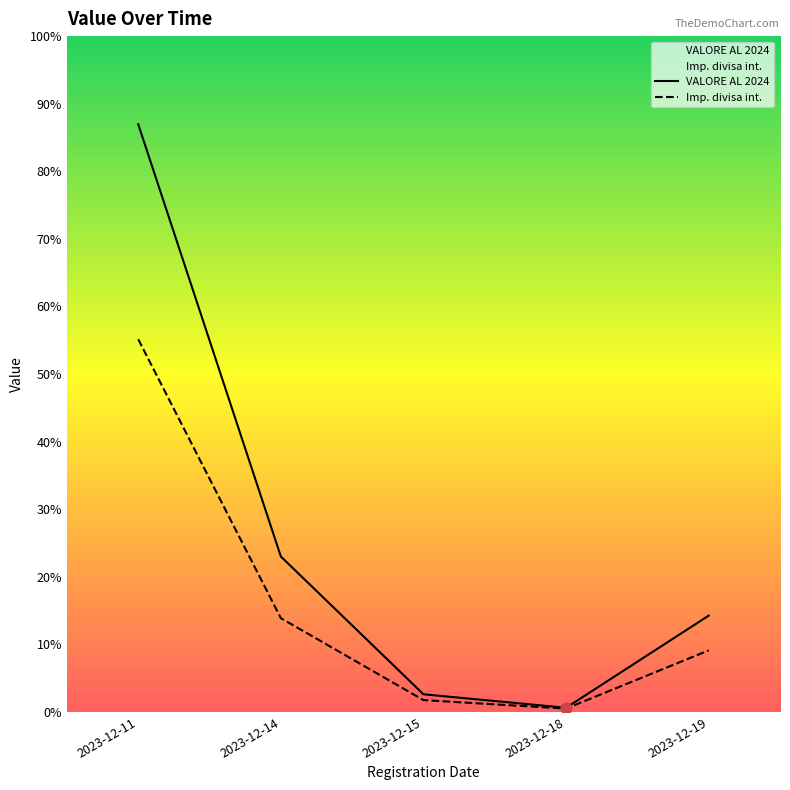

What are all the series names shown in the legend?

VALORE AL 2024, Imp. divisa int.